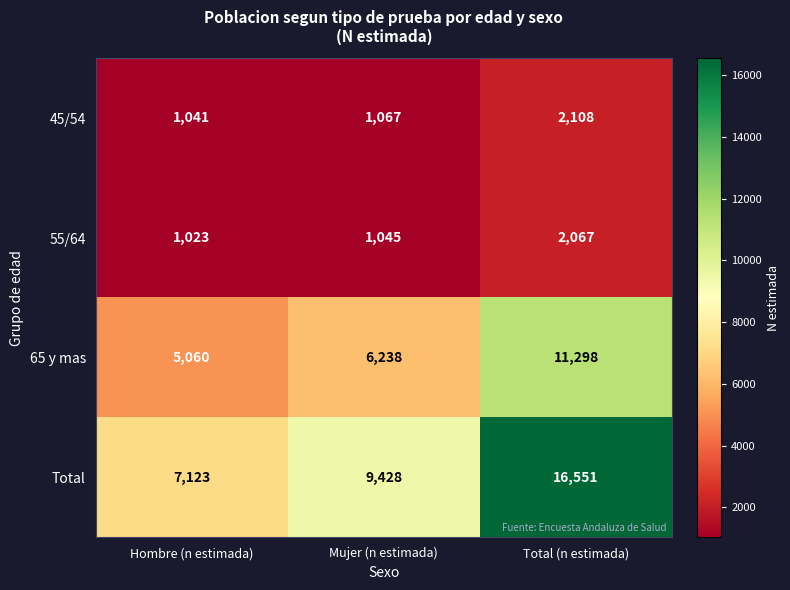

What is the smallest value displayed?

1023